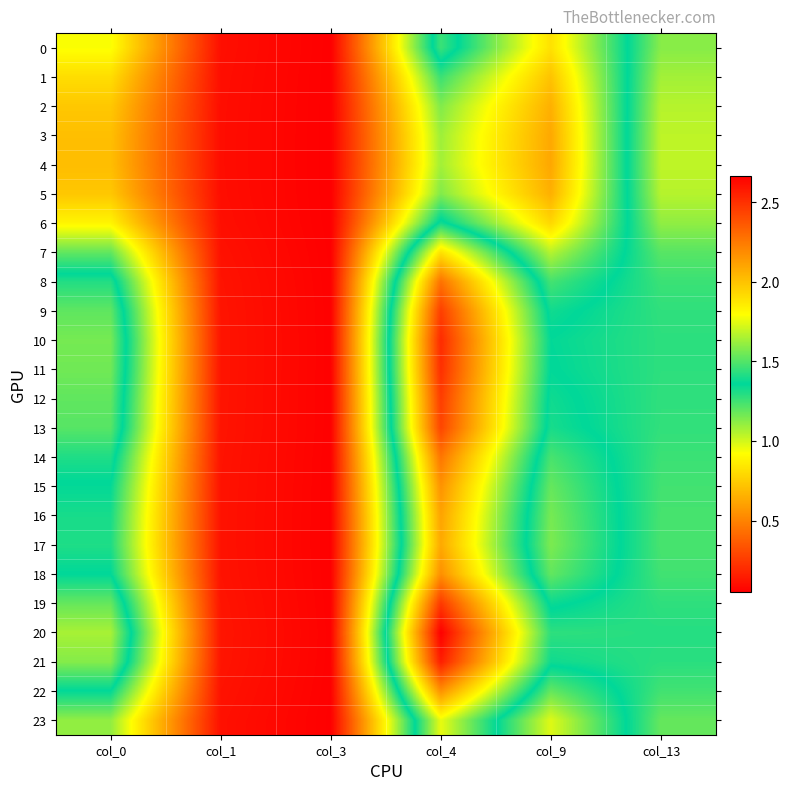

Which series has the widest spread of values?

20